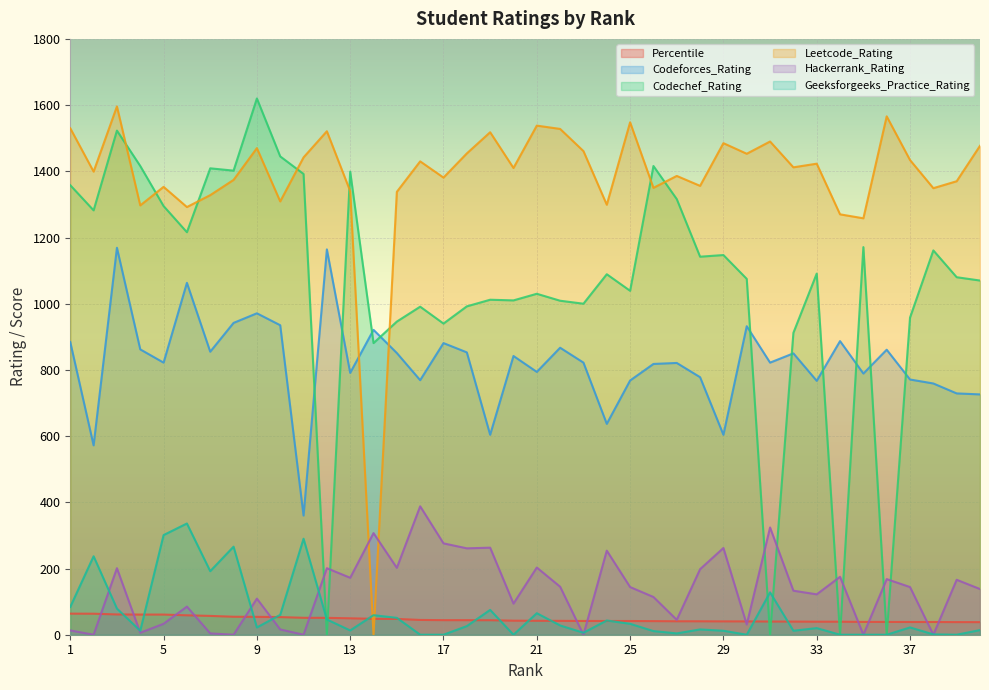

At which label does Codeforces_Rating first exceed 822?

1